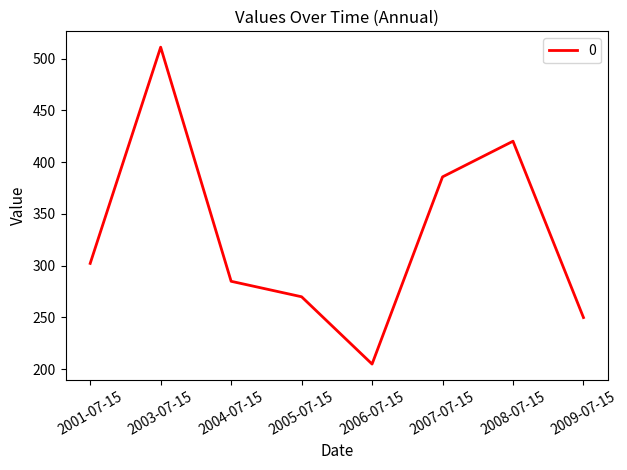

Which label corresponds to the smallest value in the chart?

2006-07-15